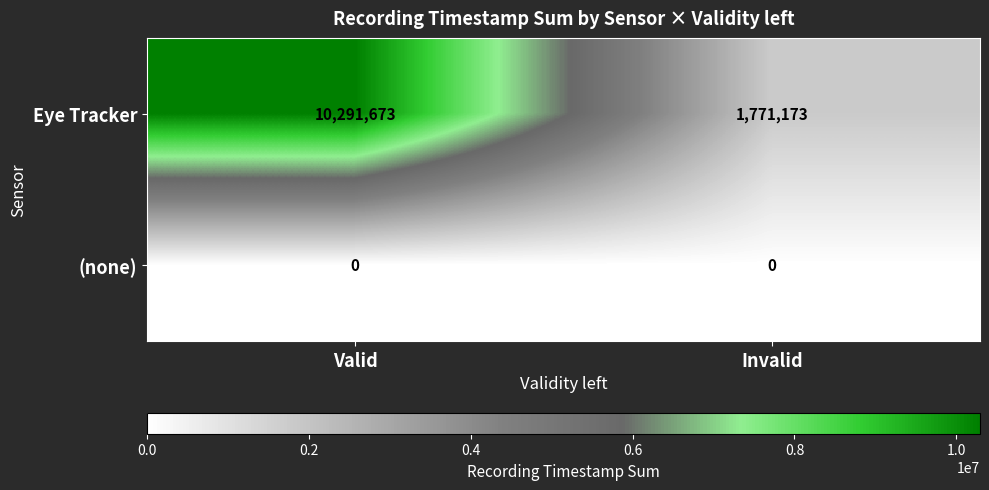

What is the minimum value for Eye Tracker?

1771173